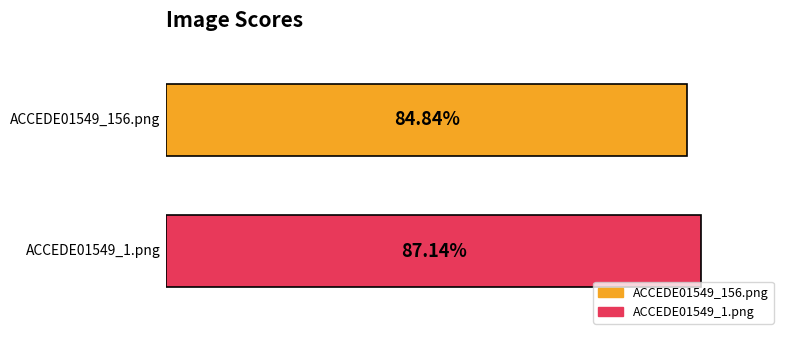

What is the minimum value shown in the chart?

0.8